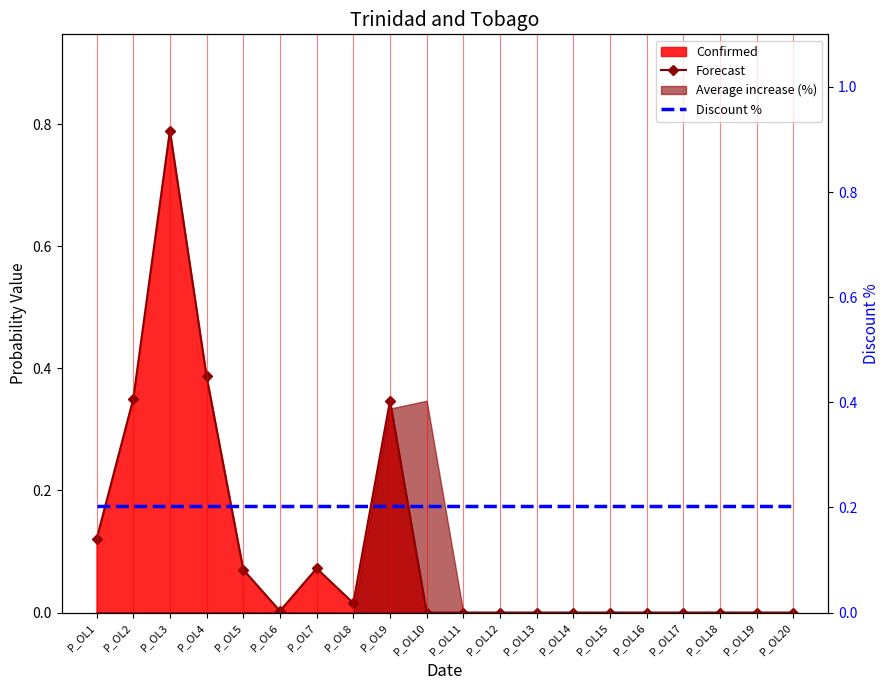

Rank the categories by Forecast value from lowest to highest.

P_OL10, P_OL11, P_OL12, P_OL13, P_OL14, P_OL15, P_OL16, P_OL17, P_OL18, P_OL19, P_OL20, P_OL6, P_OL8, P_OL5, P_OL7, P_OL1, P_OL9, P_OL2, P_OL4, P_OL3